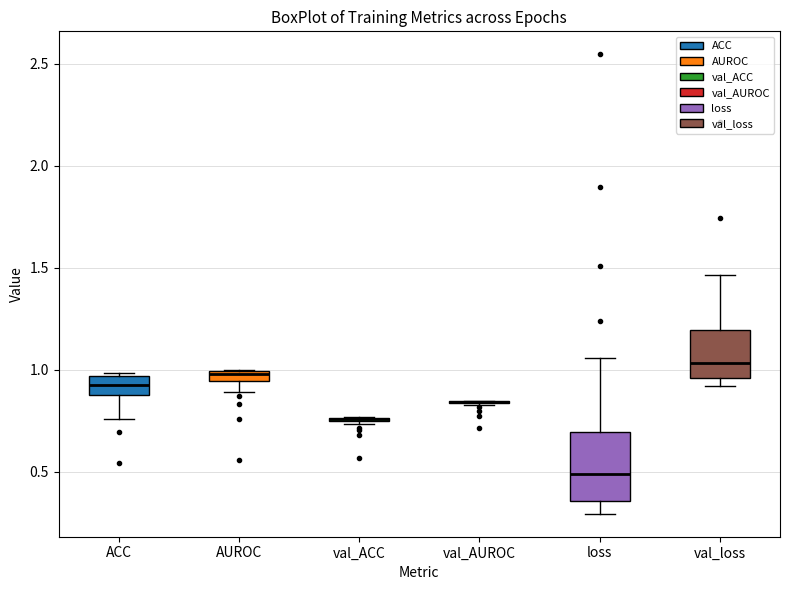

Where is the upper edge of the box for loss on the y-axis? The values are not printed on the chart, so give them approximately, as read against the axis.

0.70